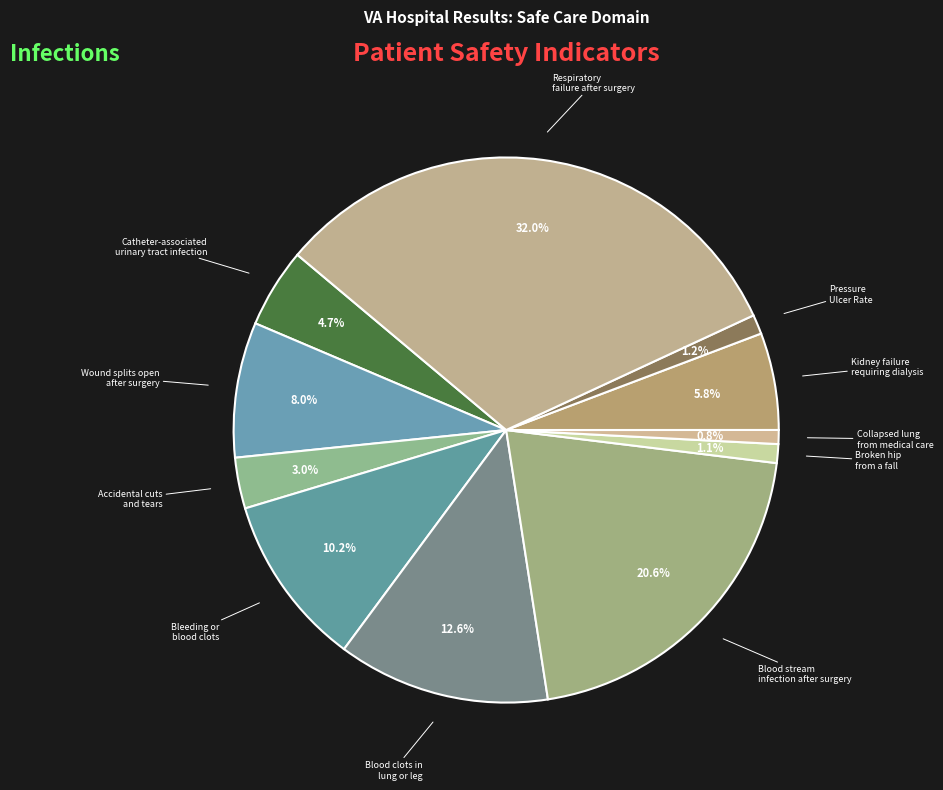

Does Bleeding or blood clots represent more than half of the total?

No